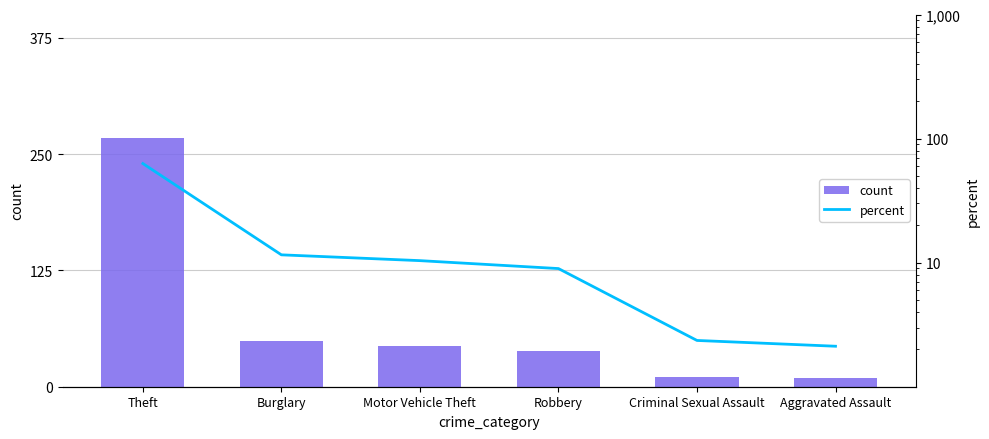

Which series has the widest spread of values?

count